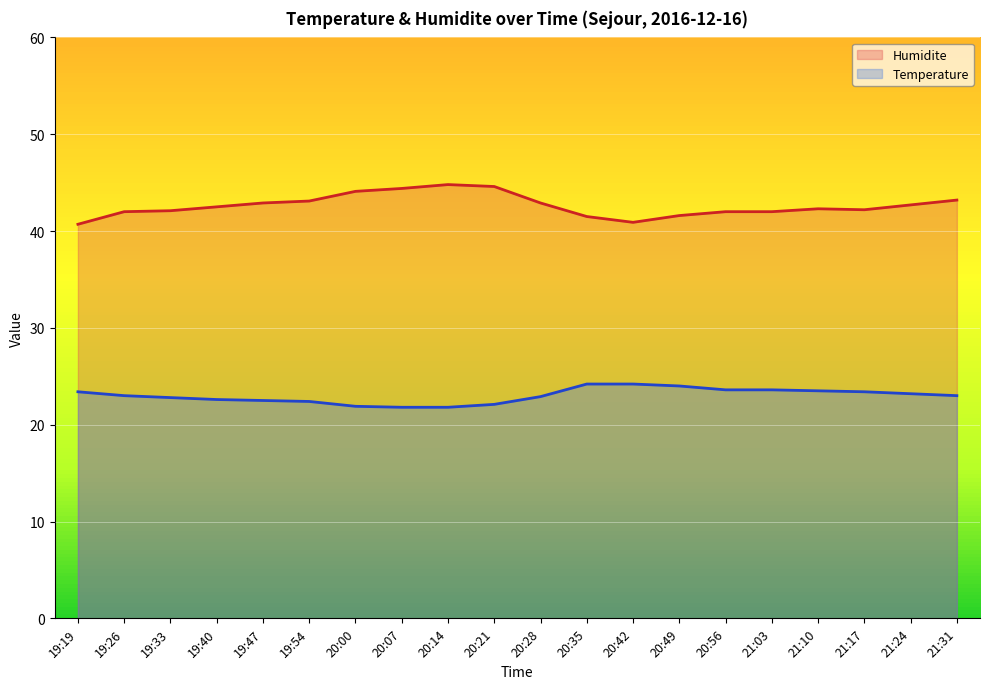

At which category is the sum across all series the highest?

20:21